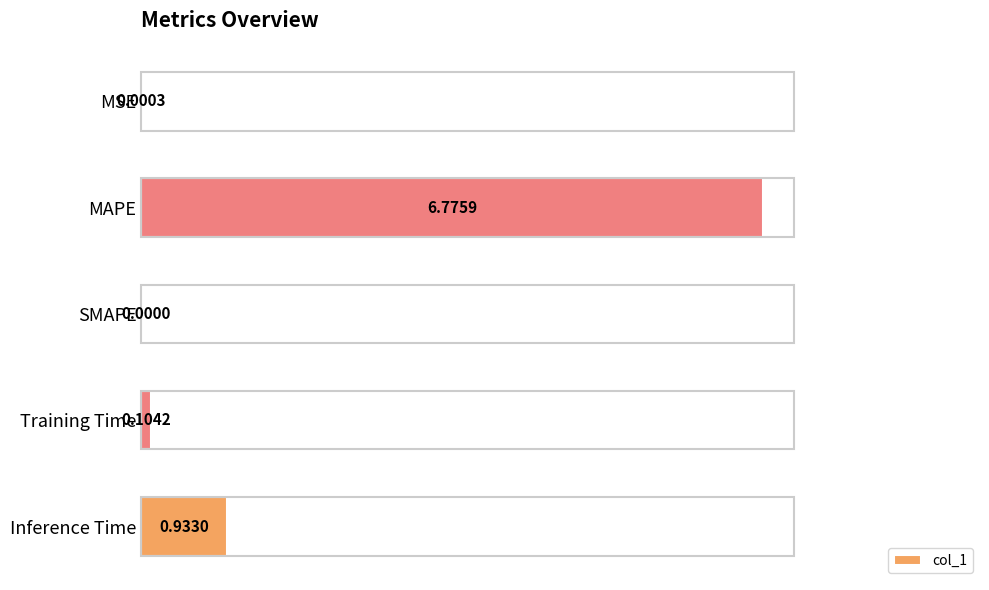

Which category has the highest value across all series?

MAPE